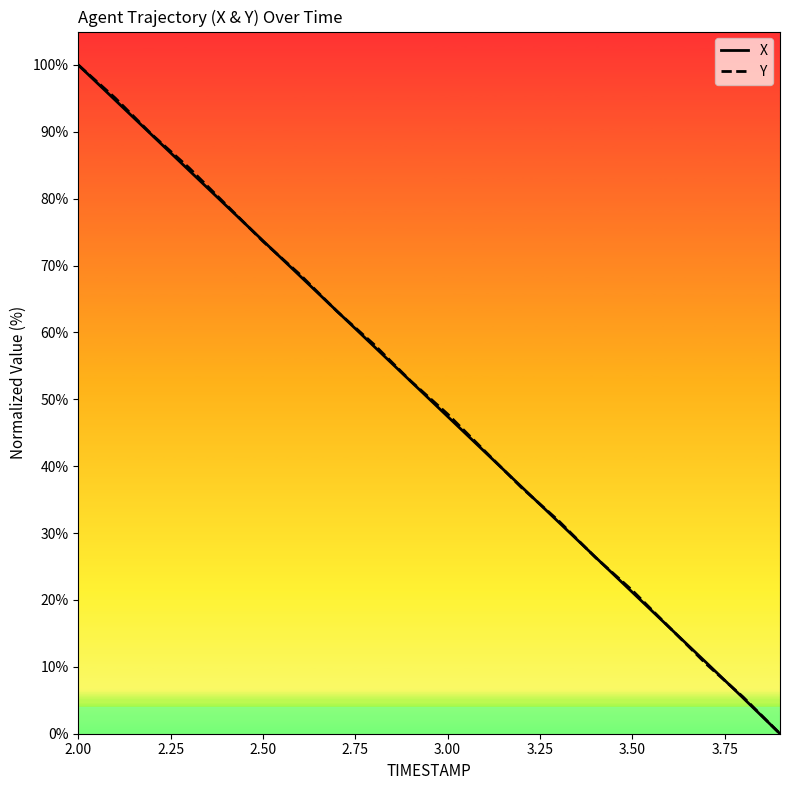

What is the highest value of the X series?

100.0